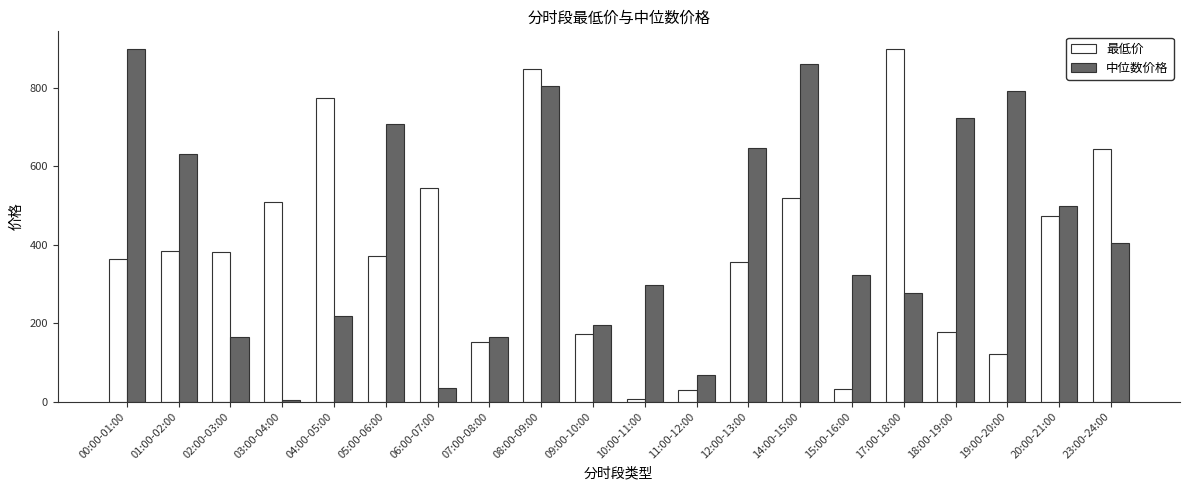

Which series has the largest total across all categories?

中位数价格